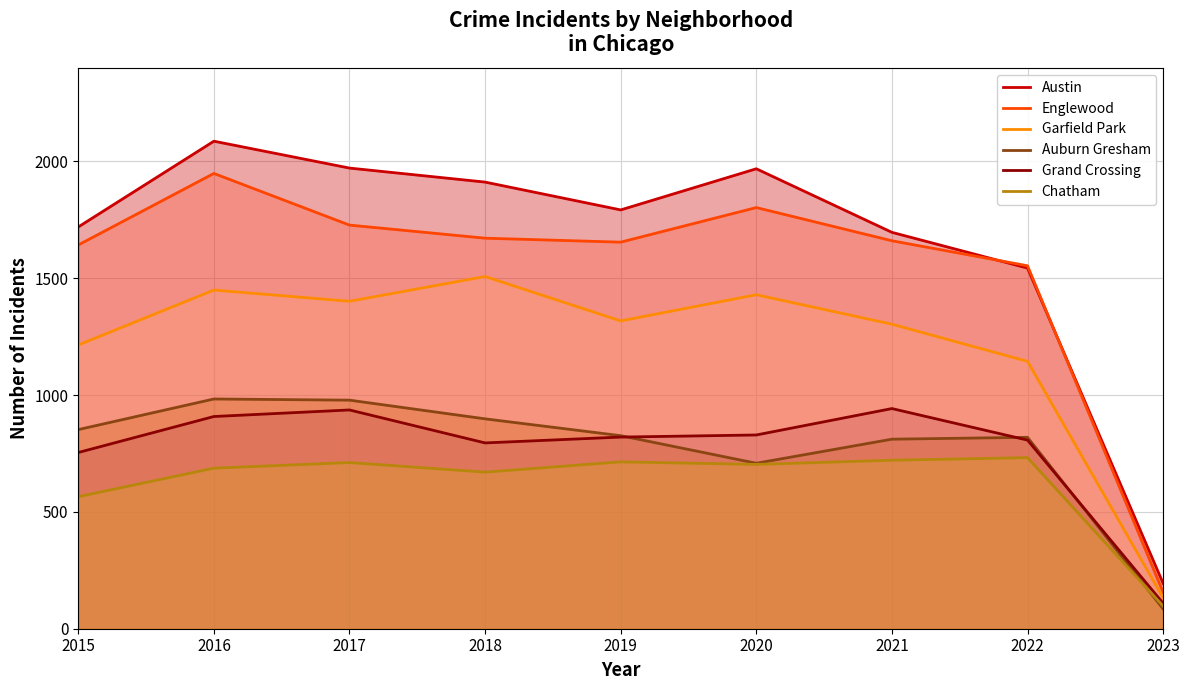

At which label does Auburn Gresham first exceed 826?

2015